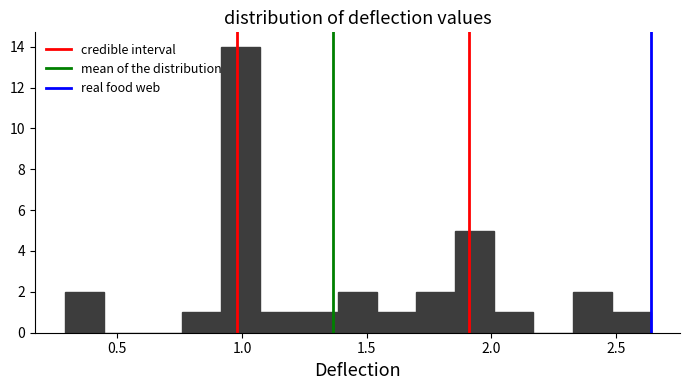

Read against the x-axis, roughly where is the centre of the tallest bar?

1.00